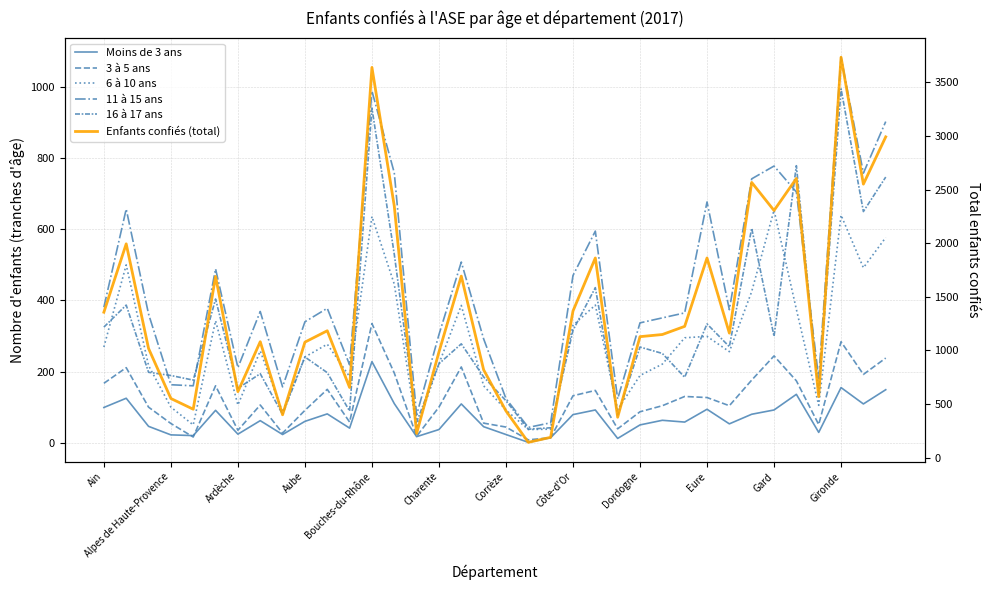

True or false: 11 à 15 ans has more than 2 points higher than both neighbors.

True